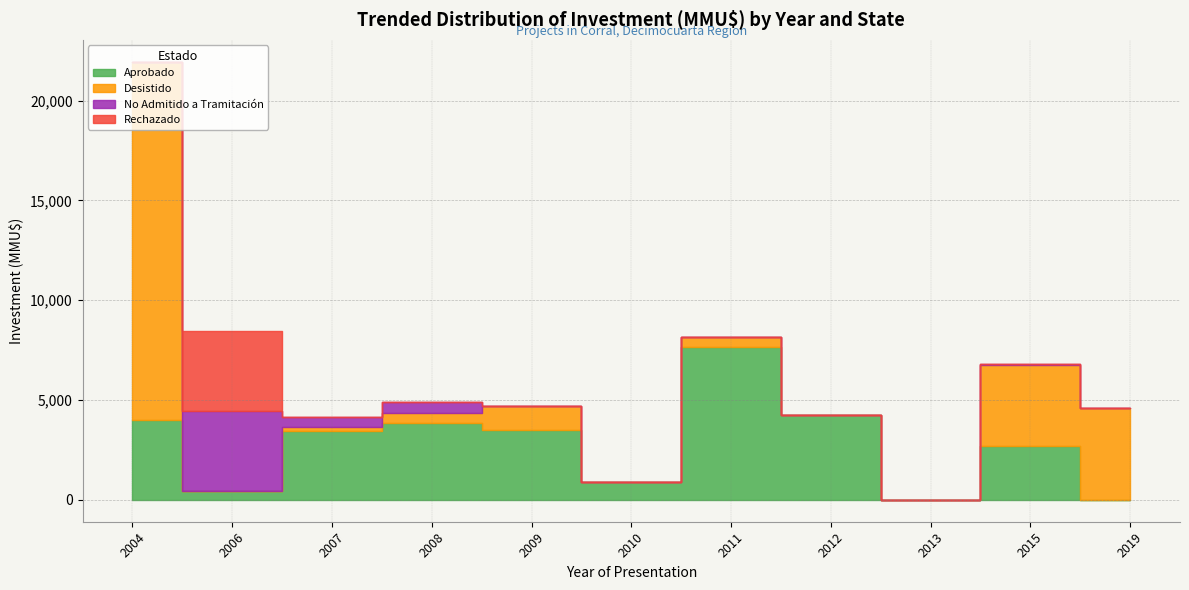

At which category does No Admitido a Tramitación reach its first local valley?

2007